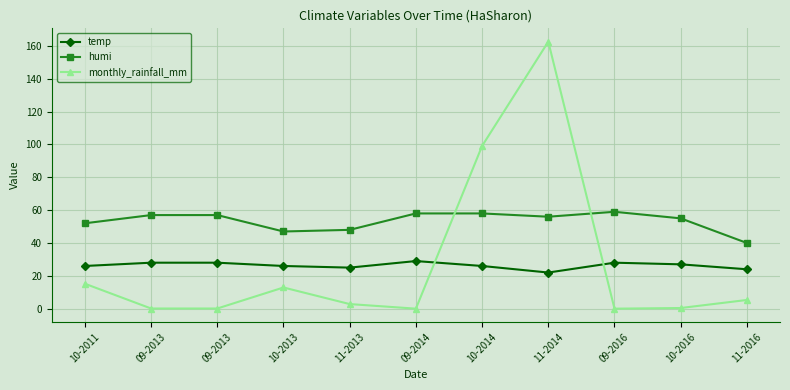

What are all the series names shown in the legend?

temp, humi, monthly_rainfall_mm